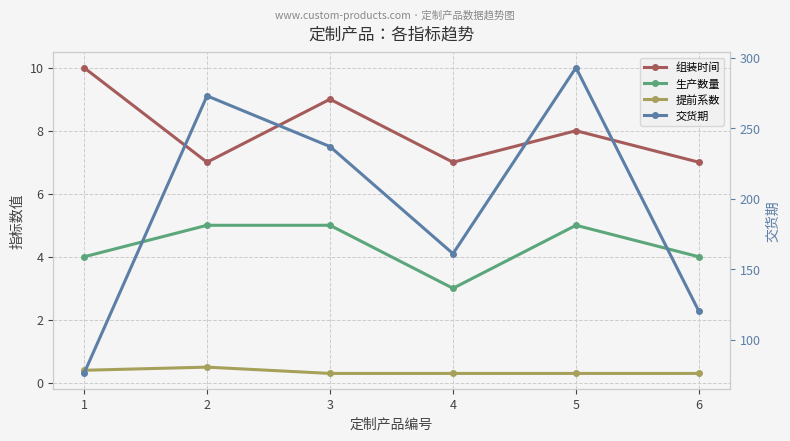

The 交货期 series shows 178.0 at 5. True or false?

False